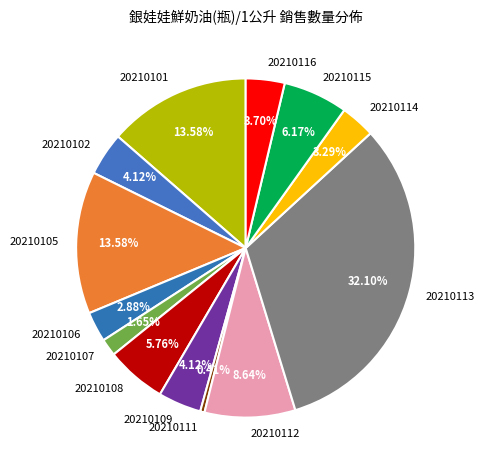

What is the ratio of the value at 20210115 to the value at 20210101?

0.5